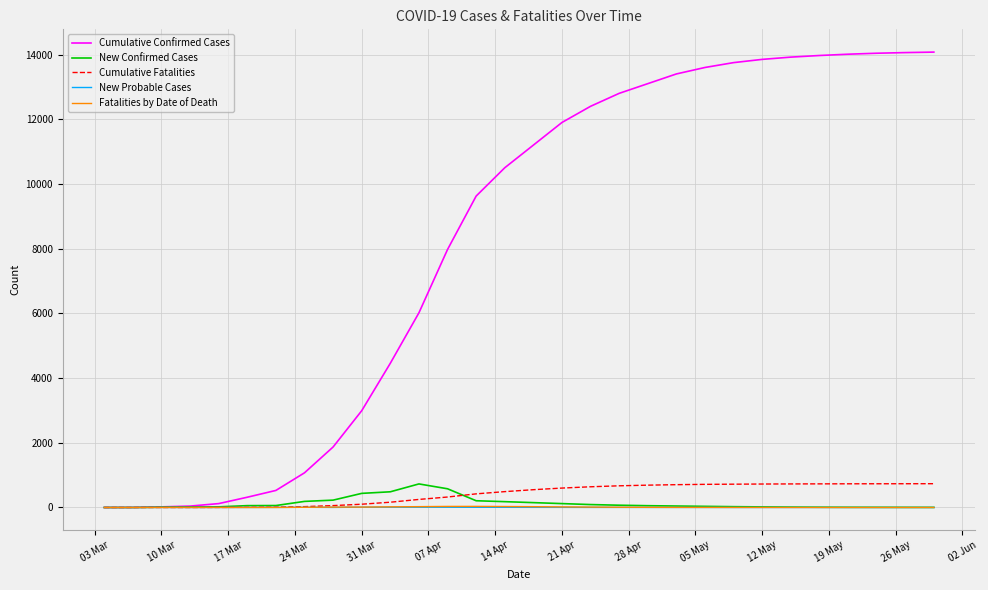

Which series has the largest range (max minus min)?

Cumulative Confirmed Cases